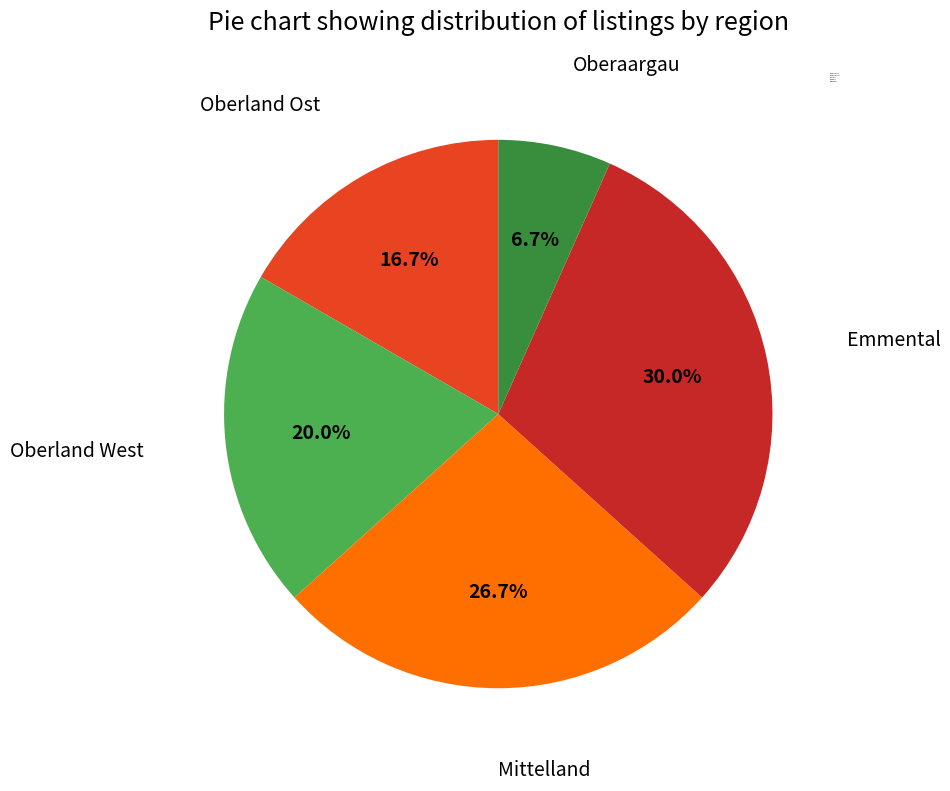

To the nearest percent, what is the difference between the Oberaargau and Mittelland slice percentages?

20%